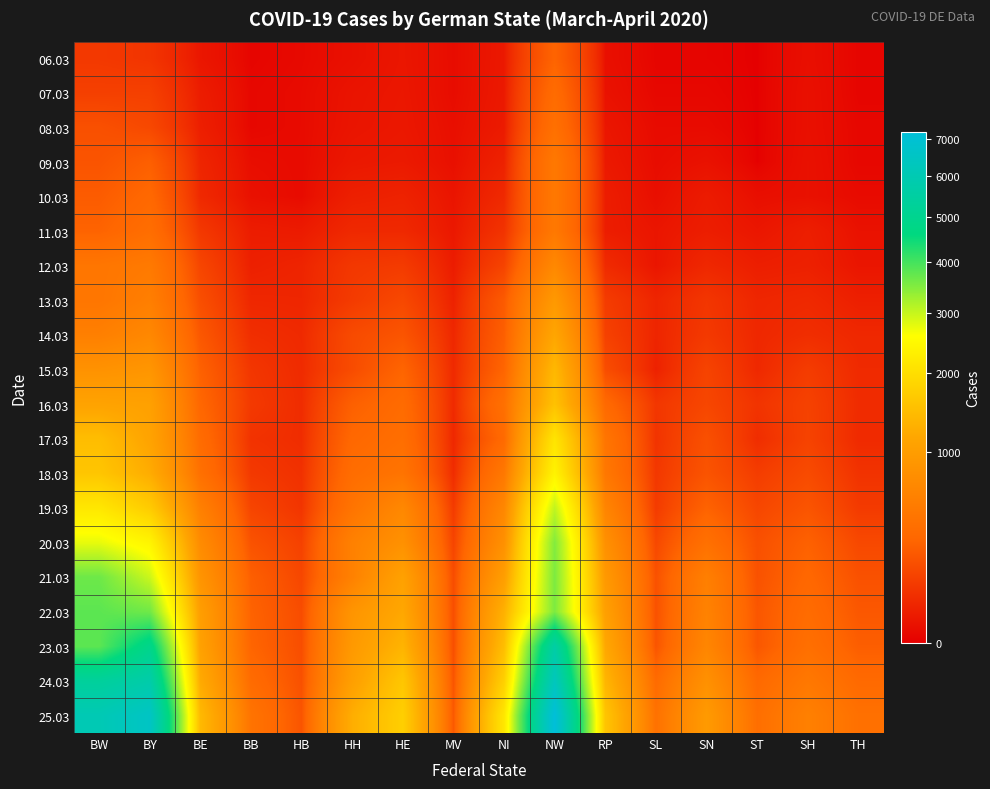

Between BY and SH, which is larger?

BY